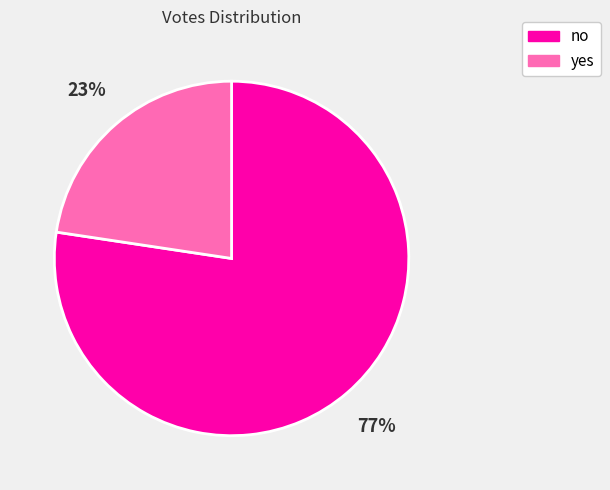

Rank the categories by value from lowest to highest.

yes, no